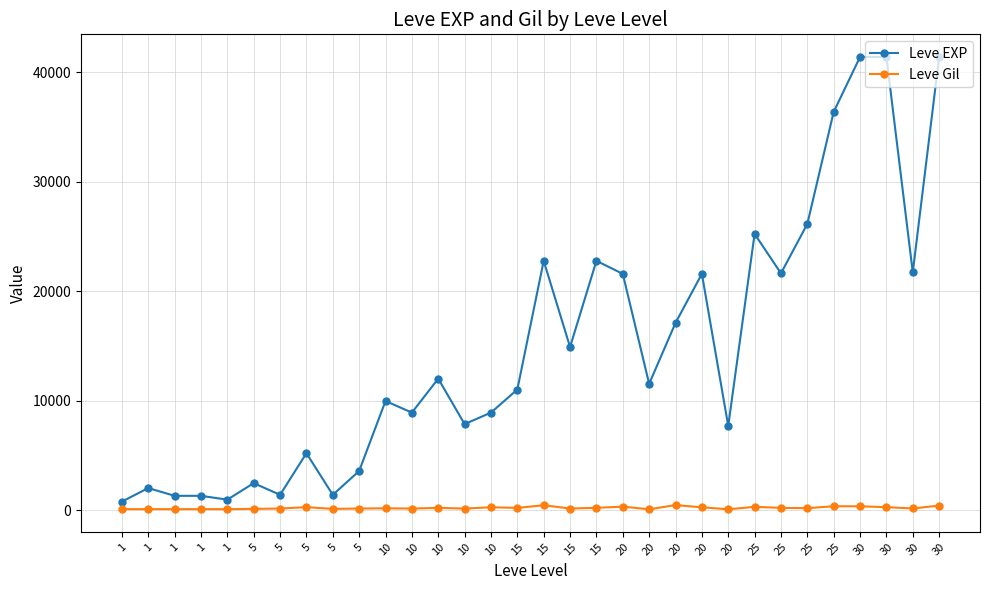

Is this an area chart (filled region under the line)?

No